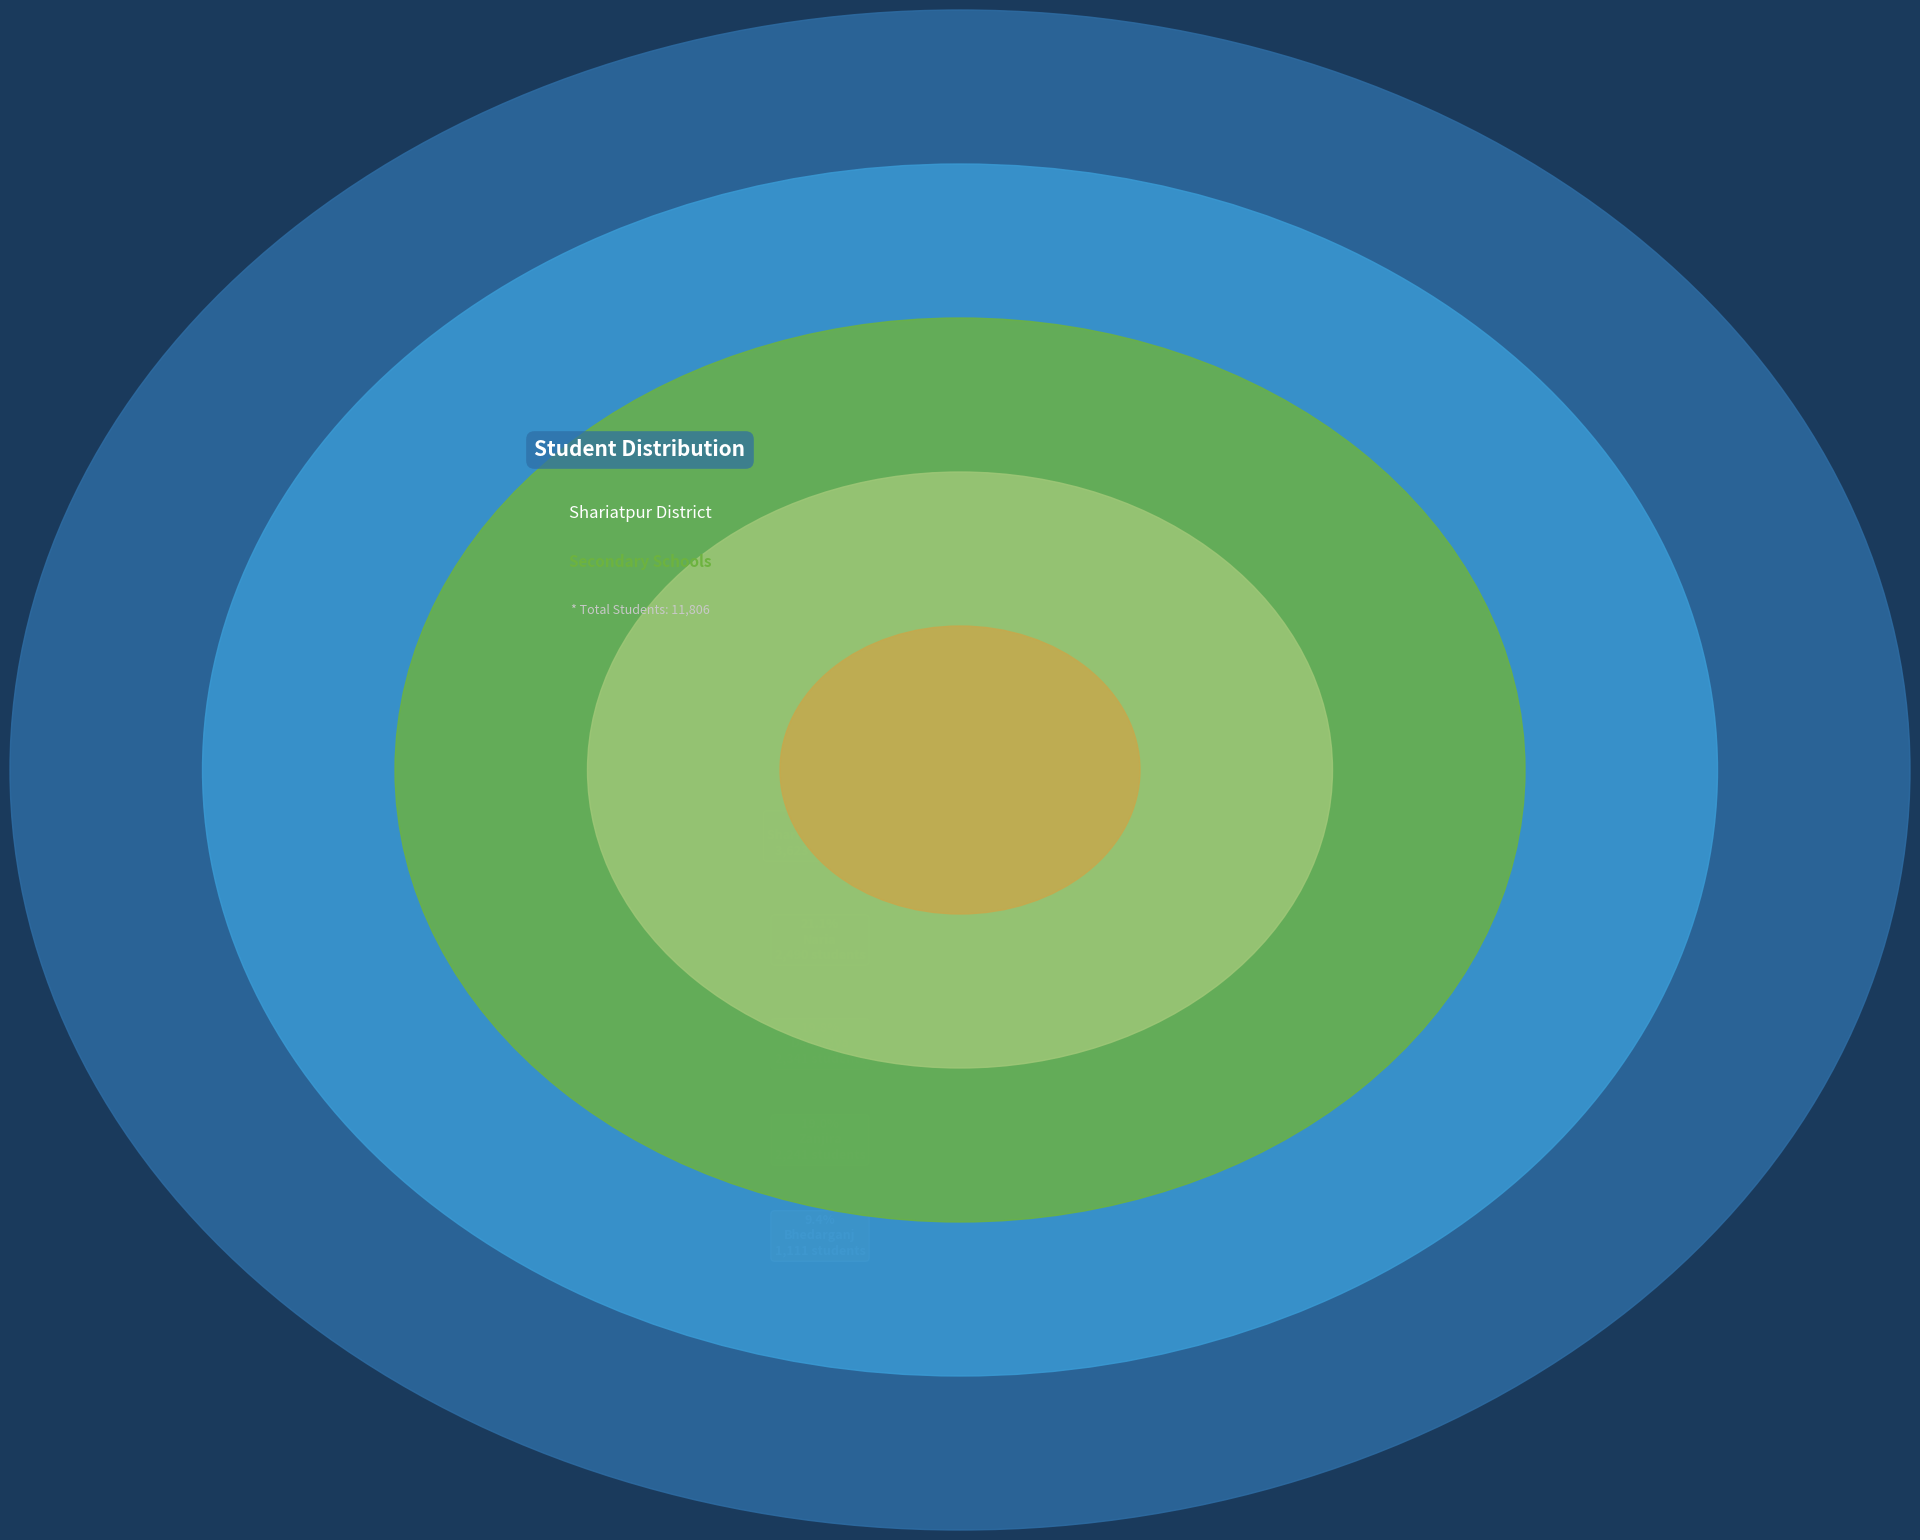

True or false: Bhedarganj accounts for 9% of the total.

True